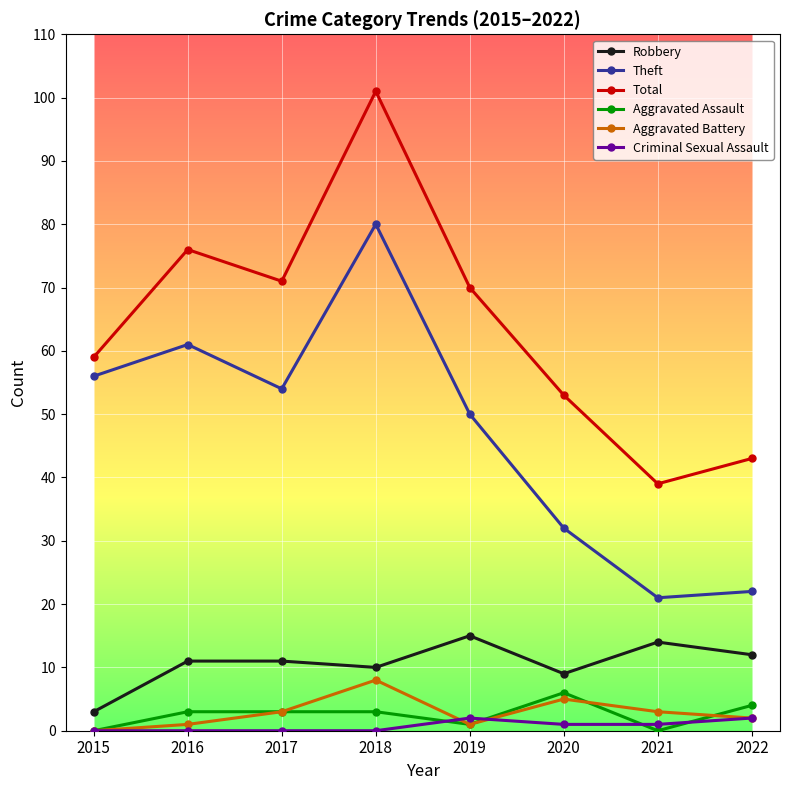

What is the value of the Robbery point at the 4th from the left?

10